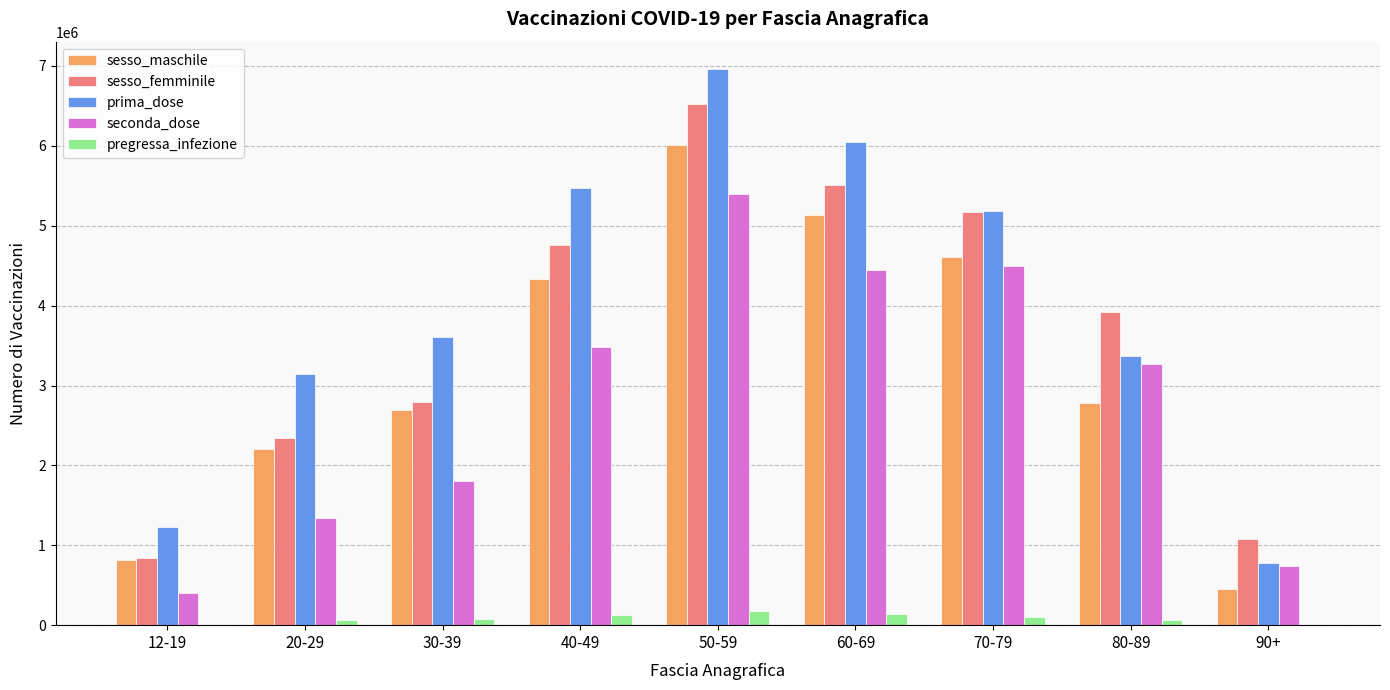

What is the sum of the sesso_femminile values at 20-29 and 90+?

3420088